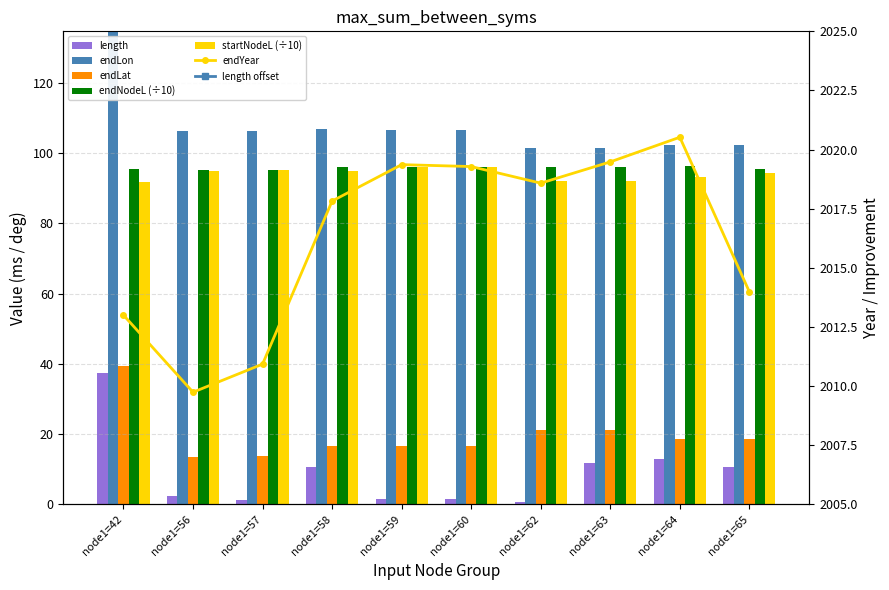

How many groups of bars are there?

10